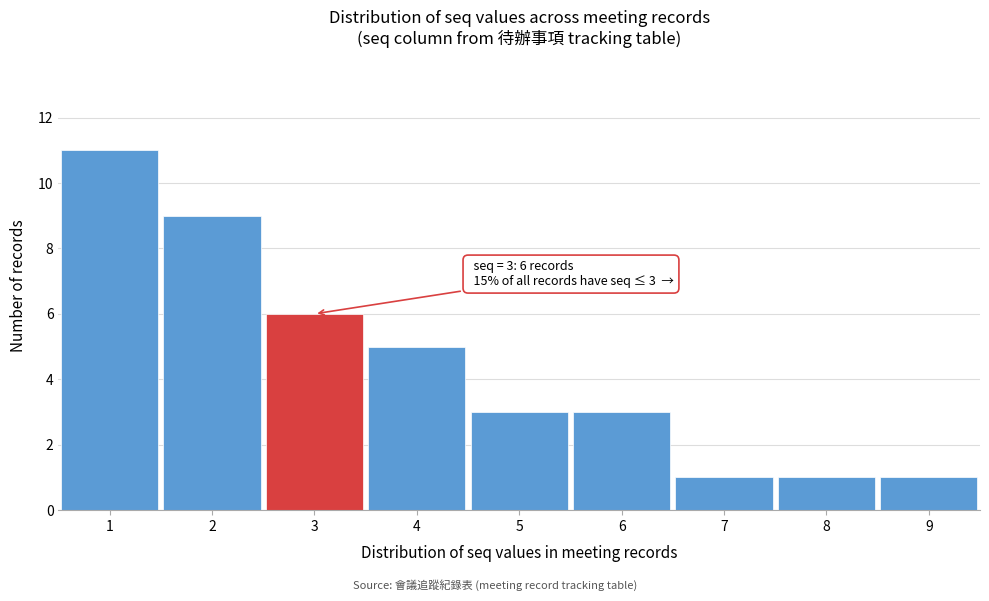

Which range on the x-axis has the tallest bar?

0.5 to 1.5